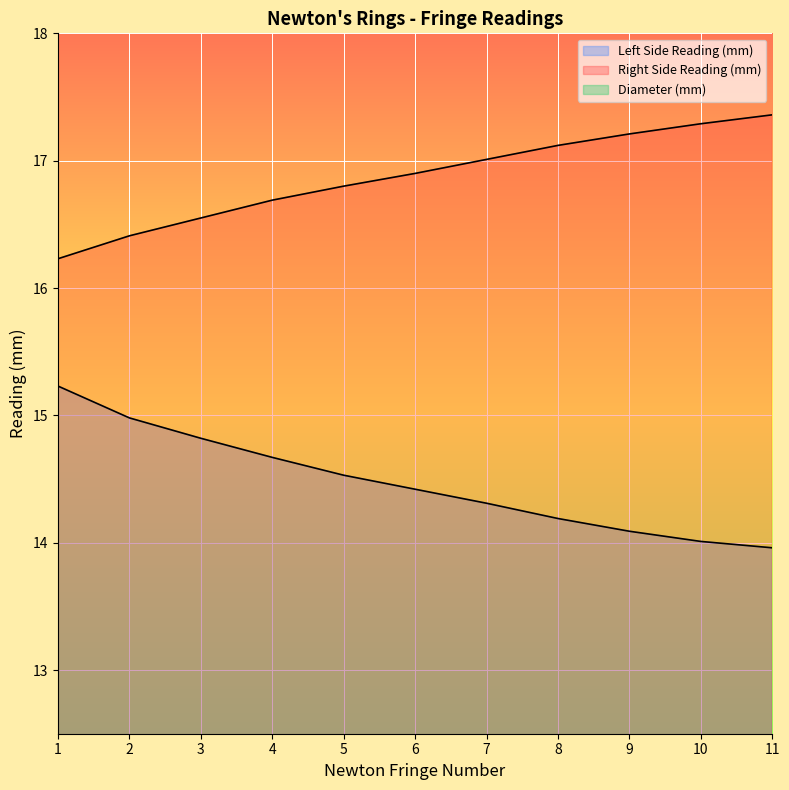

What is the difference between the Right Side Reading (mm) values at 1 and 5?

0.6